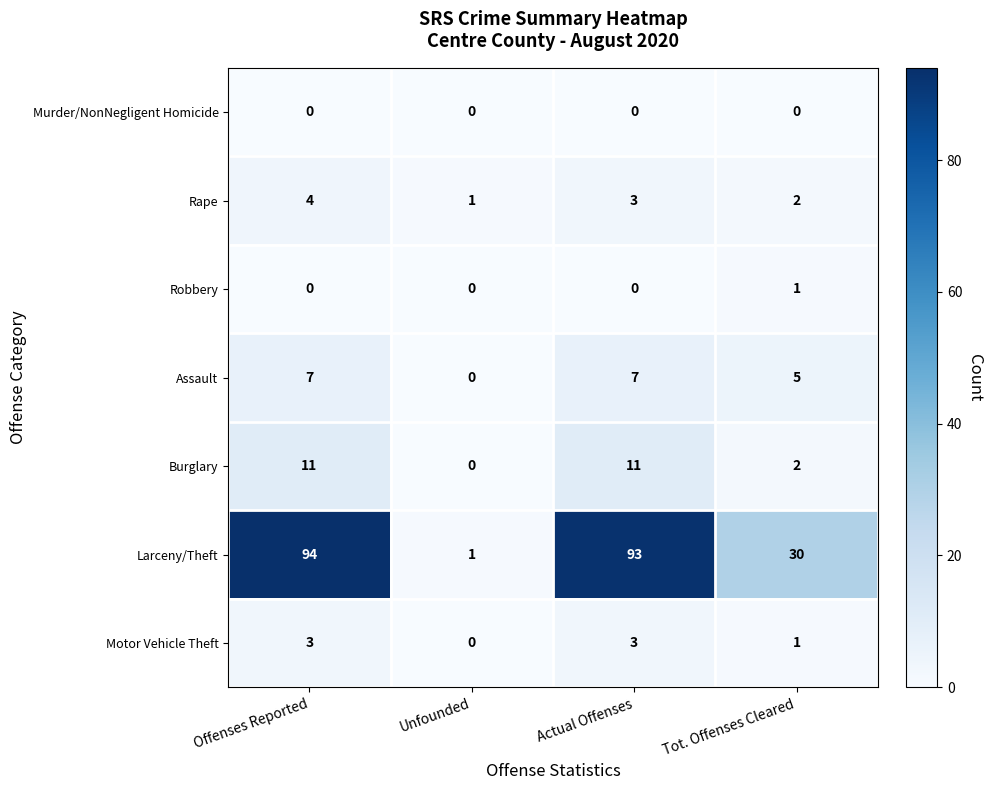

How many values in Assault are above zero?

3